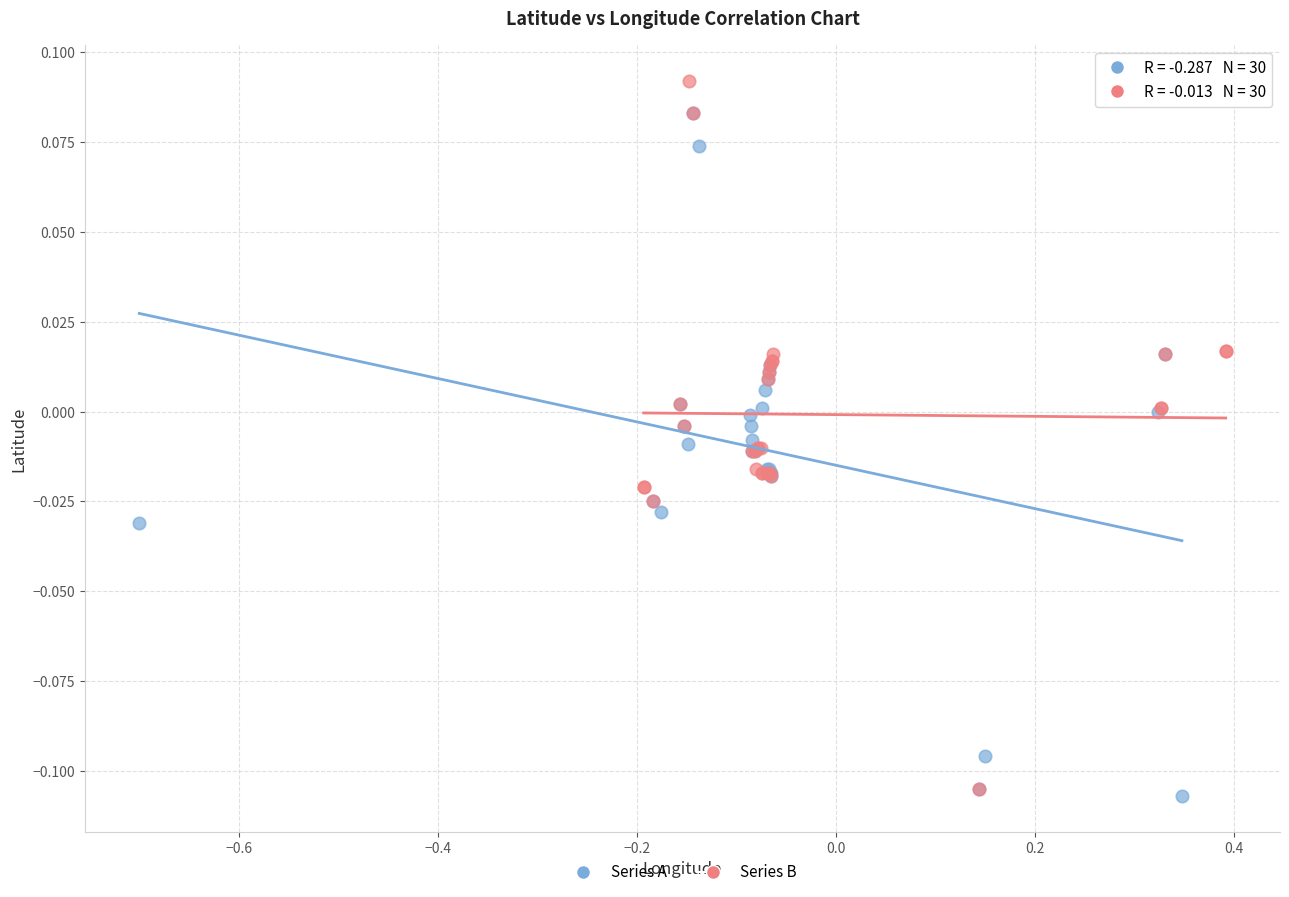

Which series has the widest spread of Y values?

Series B